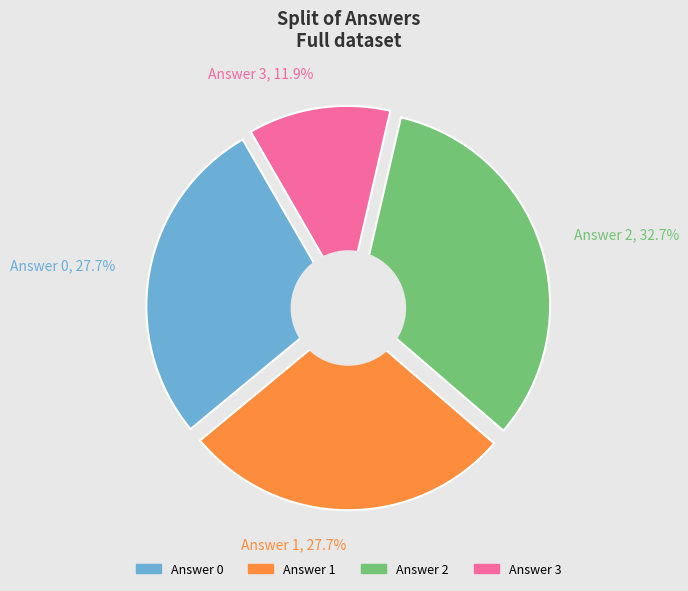

True or false: 2 accounts for 42% of the total.

False